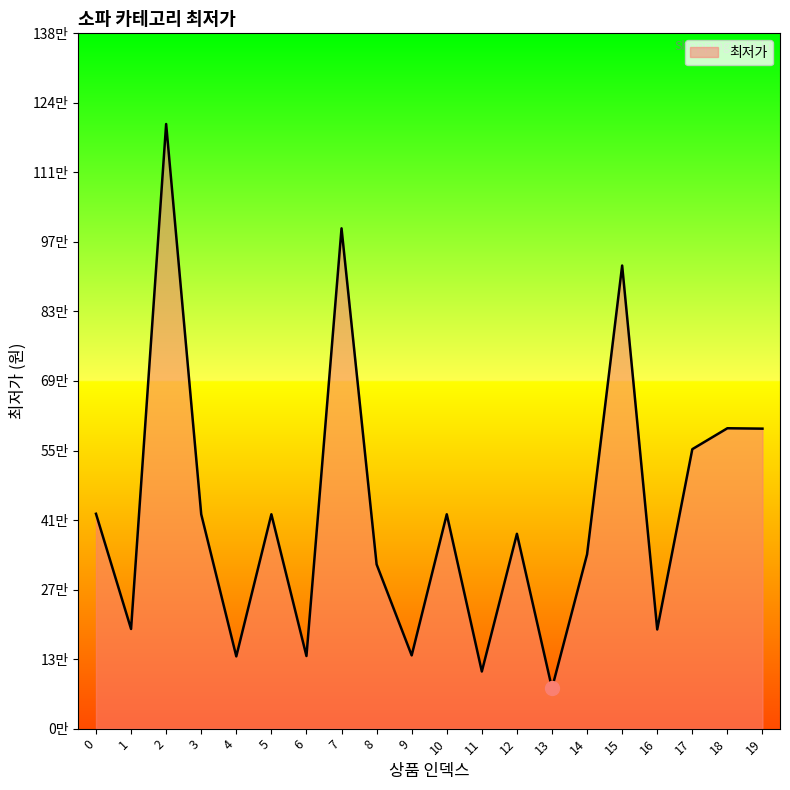

The chart shows a value of 599800 at 18. True or false?

True